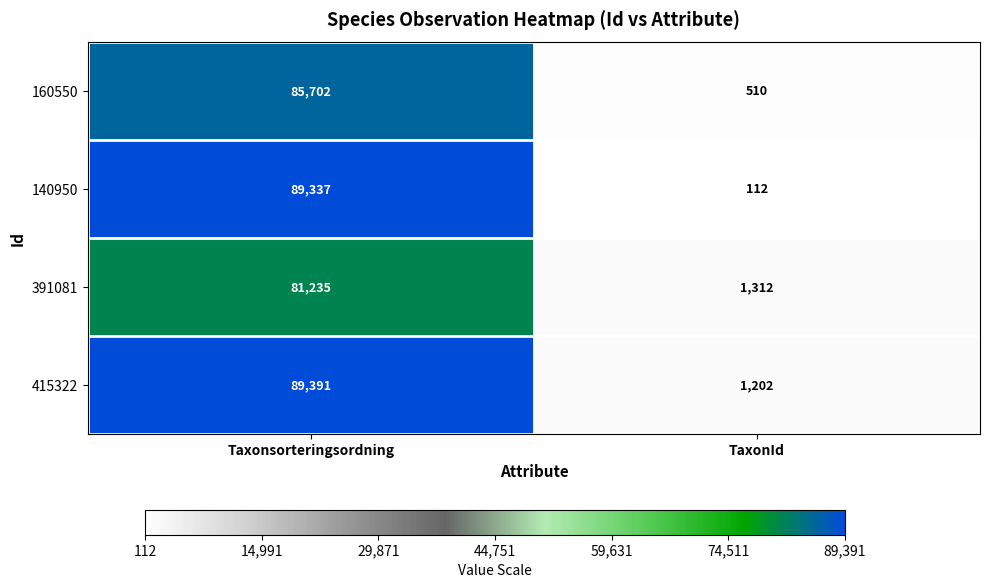

At which category is the sum across all series the highest?

Taxonsorteringsordning